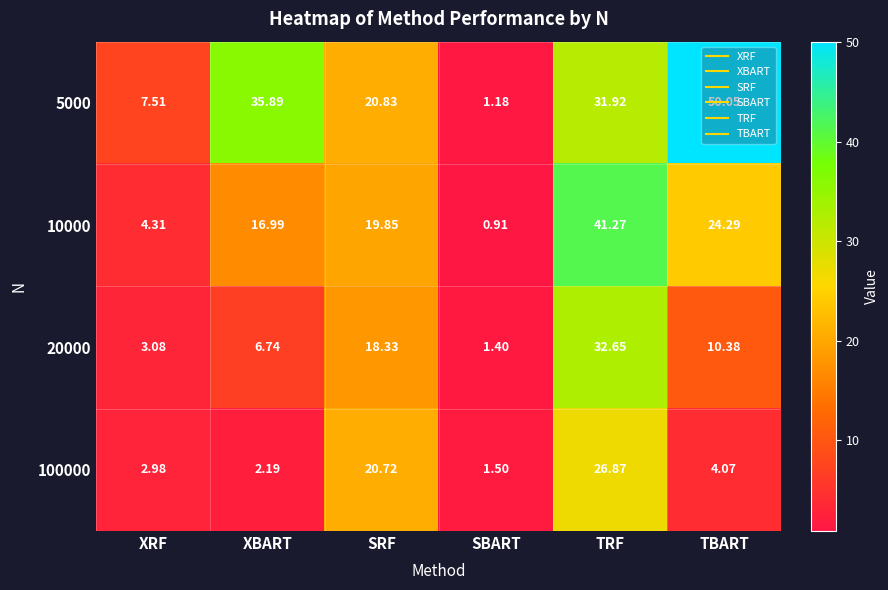

List the series in order of their overall mean, lowest first.

100000, 20000, 10000, 5000